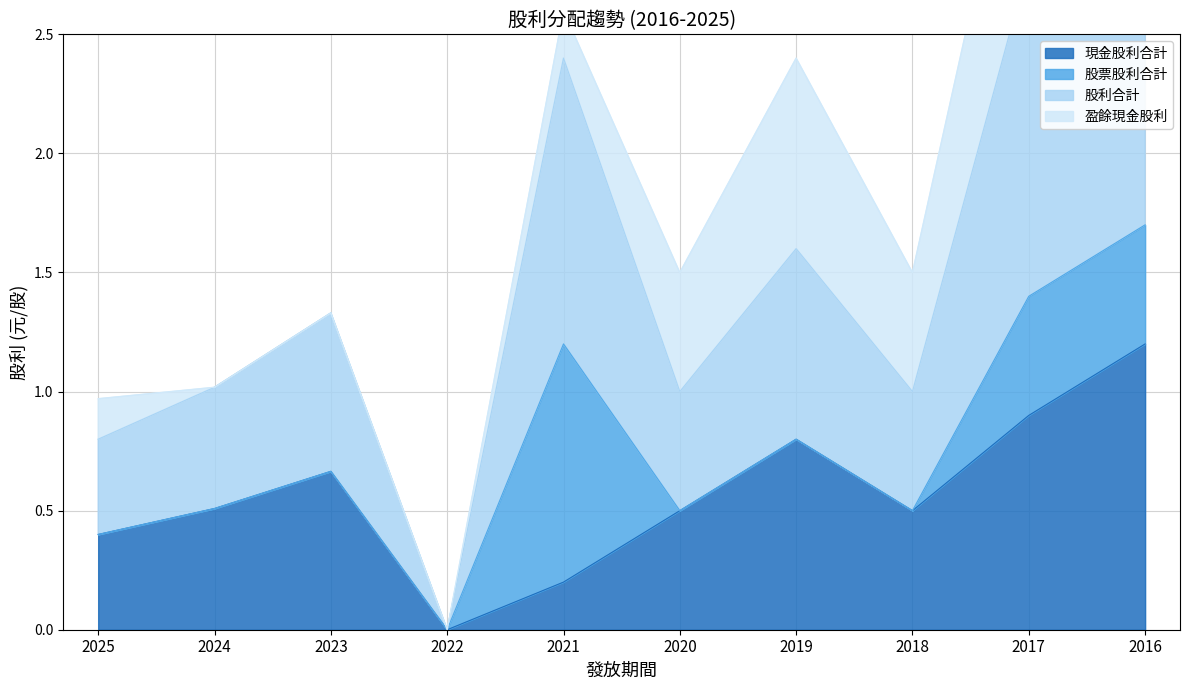

Where is the first local minimum for 現金股利合計?

2022